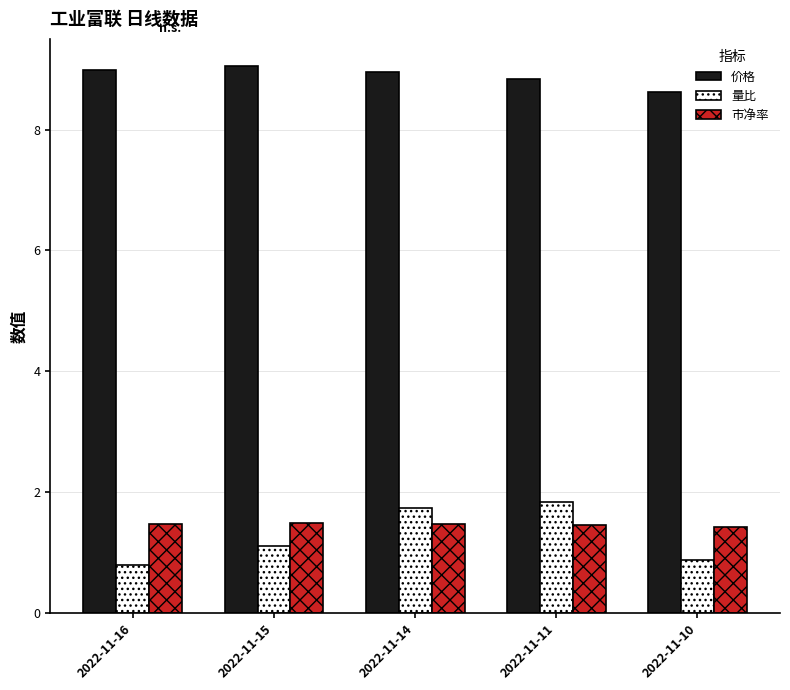

What is the minimum value for 量比?

0.8